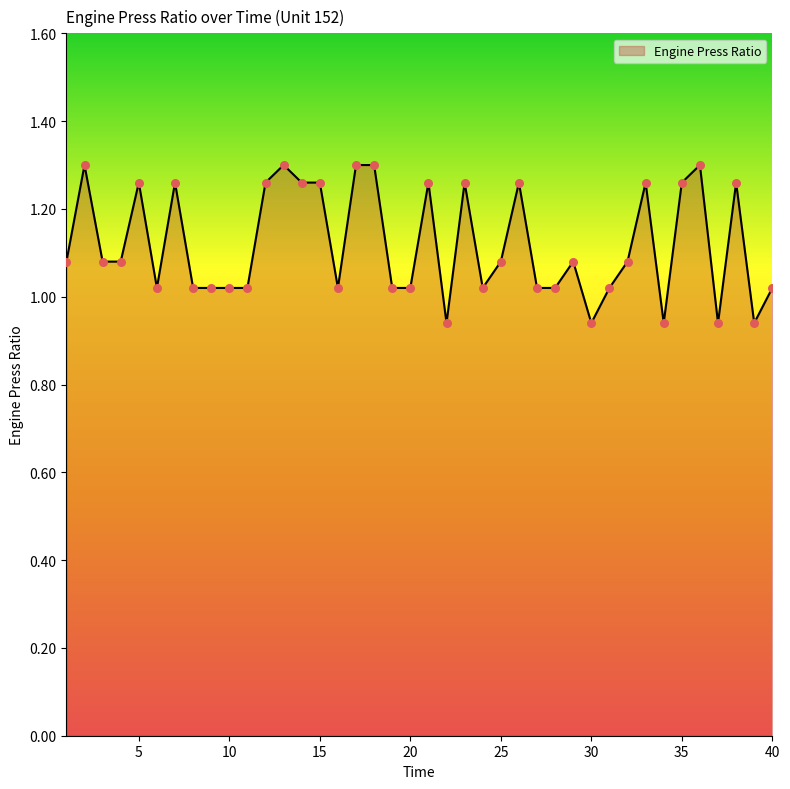

What is the difference between the maximum and minimum values?

0.4